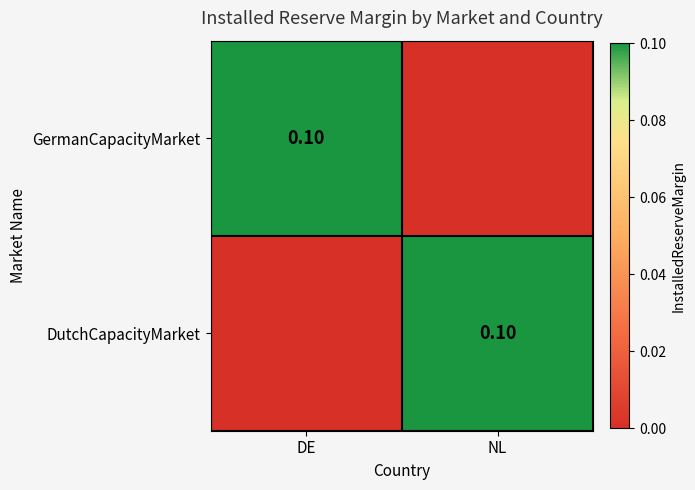

What is the total value across all series at NL?

0.1